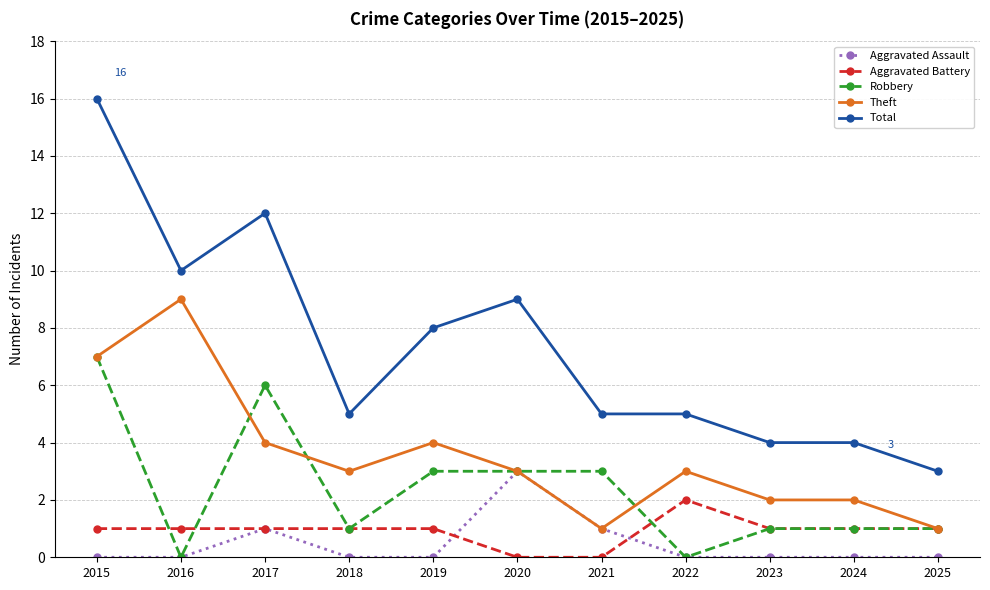

At which label does Aggravated Assault reach its peak?

2020